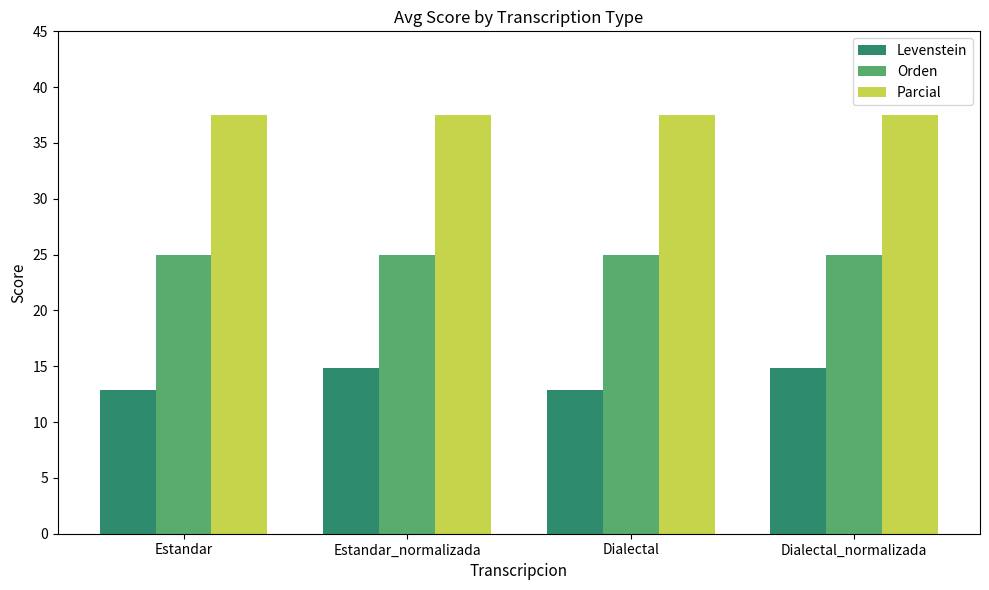

List the series in order of their peak value, lowest first.

Levenstein, Orden, Parcial